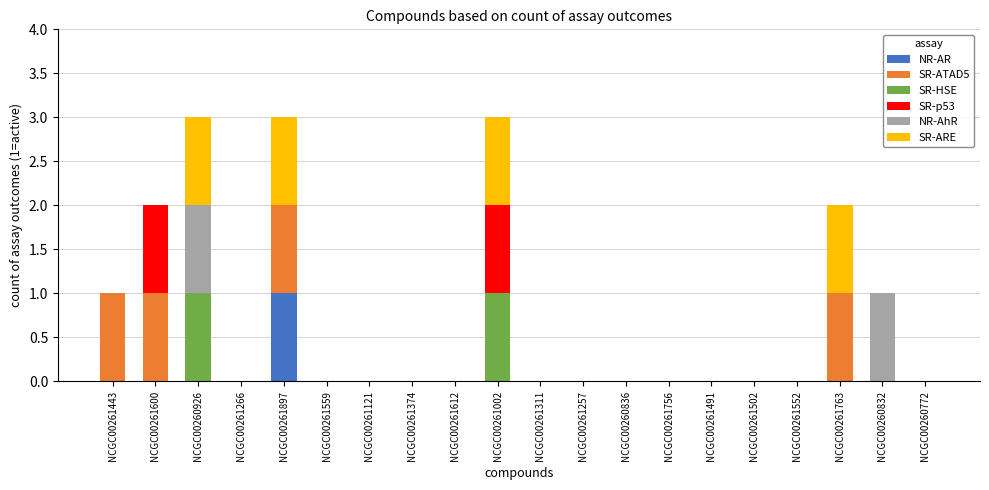

Which category has the highest value in the NR-AR series?

NCGC00261897